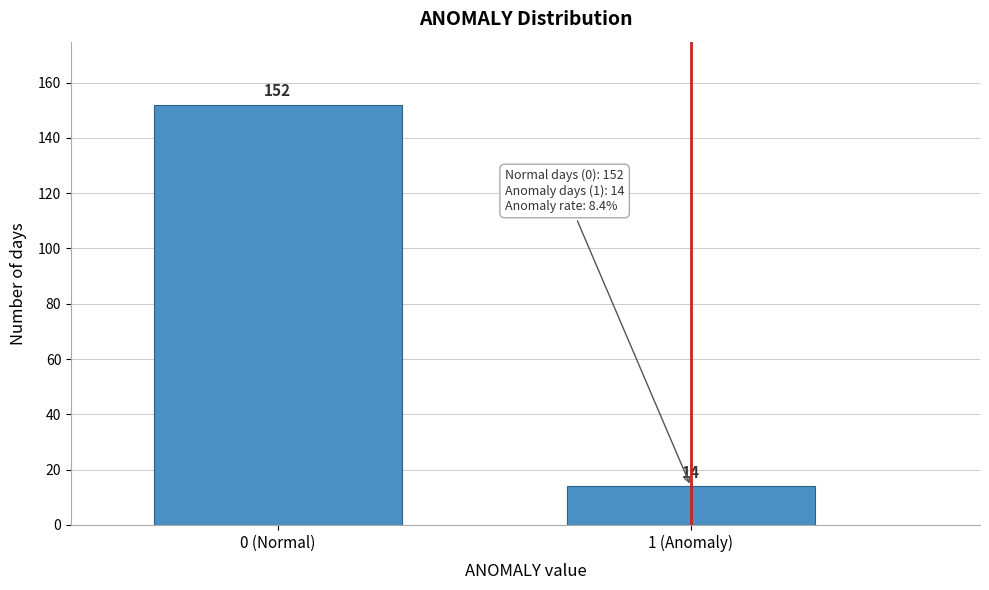

Reading right to left, what are all the values shown in this chart?

1 (Anomaly)=14	0 (Normal)=152